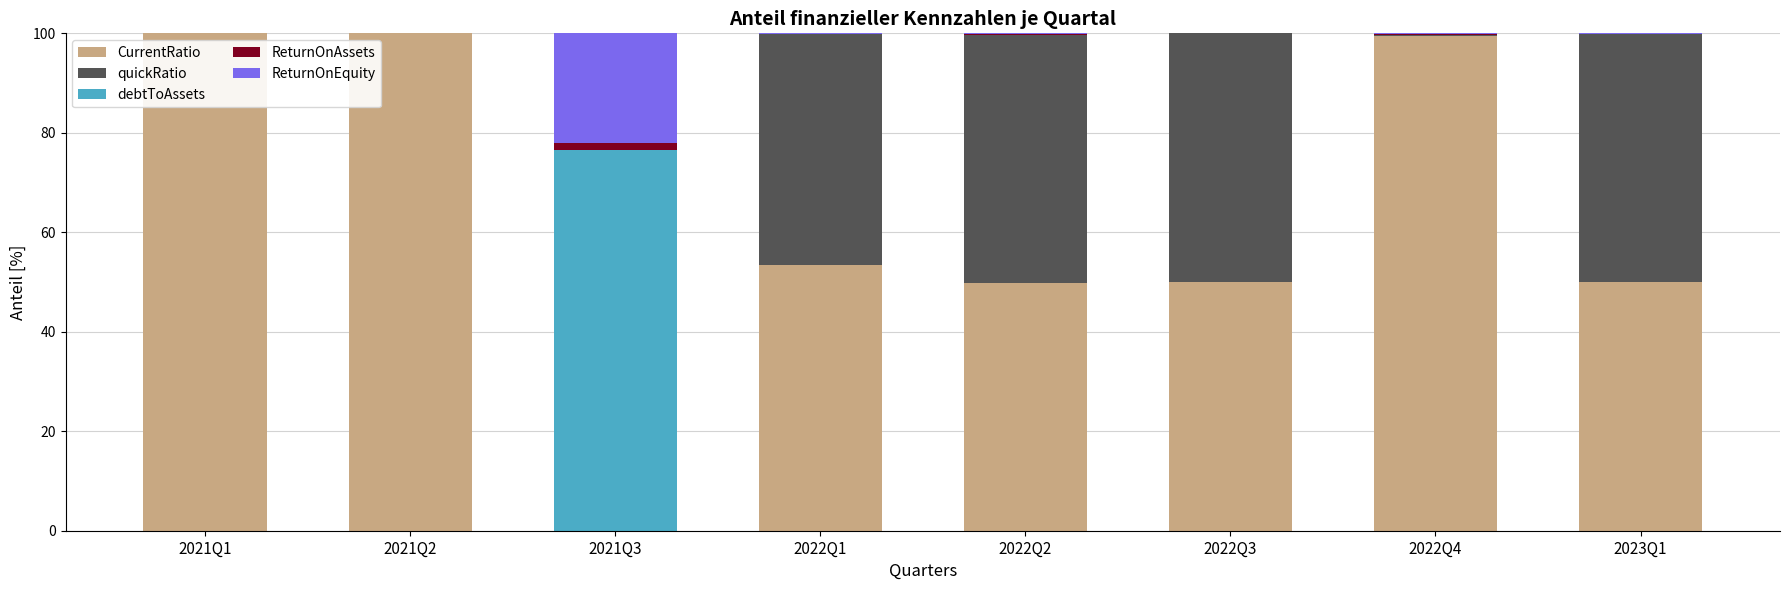

True or false: quickRatio has a value of 0.0 at 2021Q2.

True